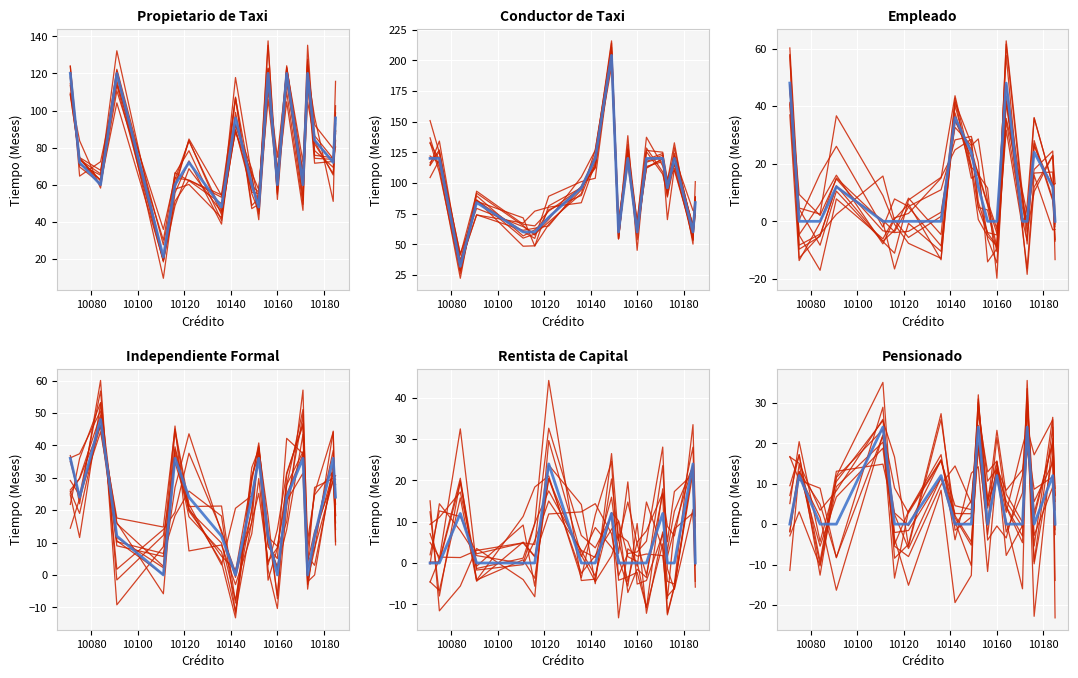

Where is the first local minimum for individual?

10100